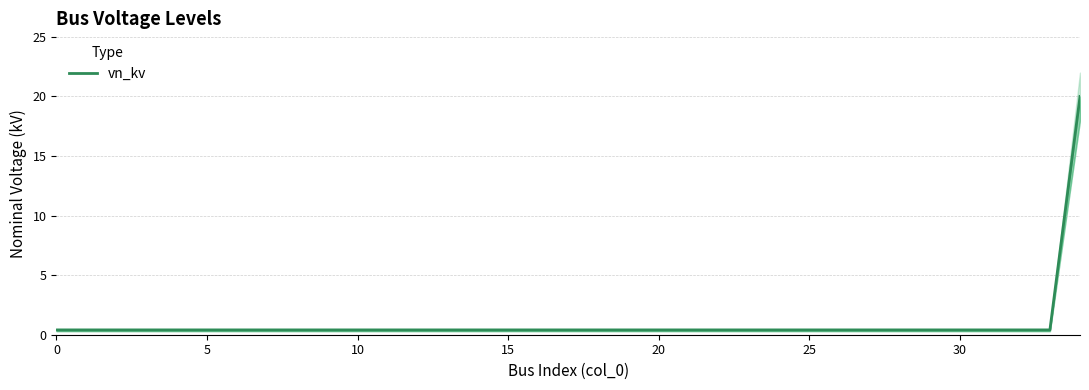

True or false: the data shows 0.4 at 9.

True